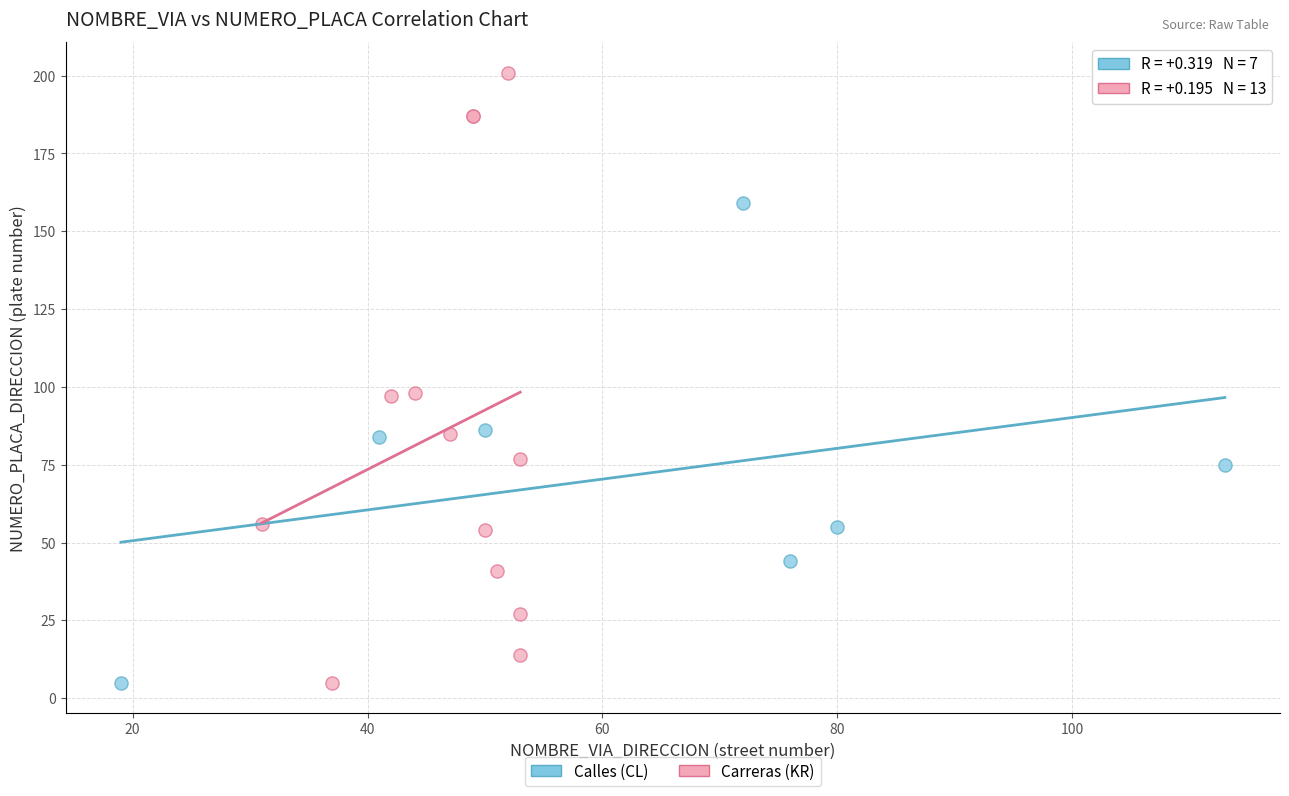

Which series has the widest spread of Y values?

Carreras (KR)